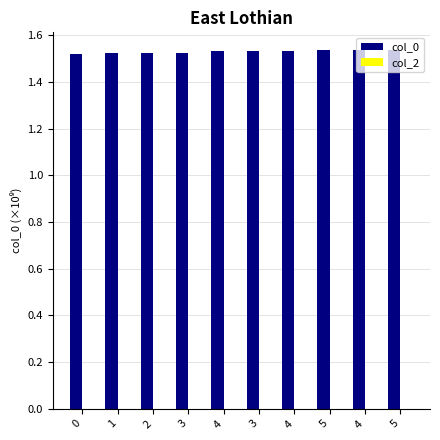

Reading left to right, transcribe all the data shown in this chart.

col_0: 0=1.5	1=1.5	2=1.5	3=1.5	4=1.5	3=1.5	4=1.5	5=1.5	4=1.5	5=1.5
col_2: 0=0.0	1=0.0	2=0.0	3=0.0	4=0.0	3=0.0	4=0.0	5=0.0	4=0.0	5=0.0